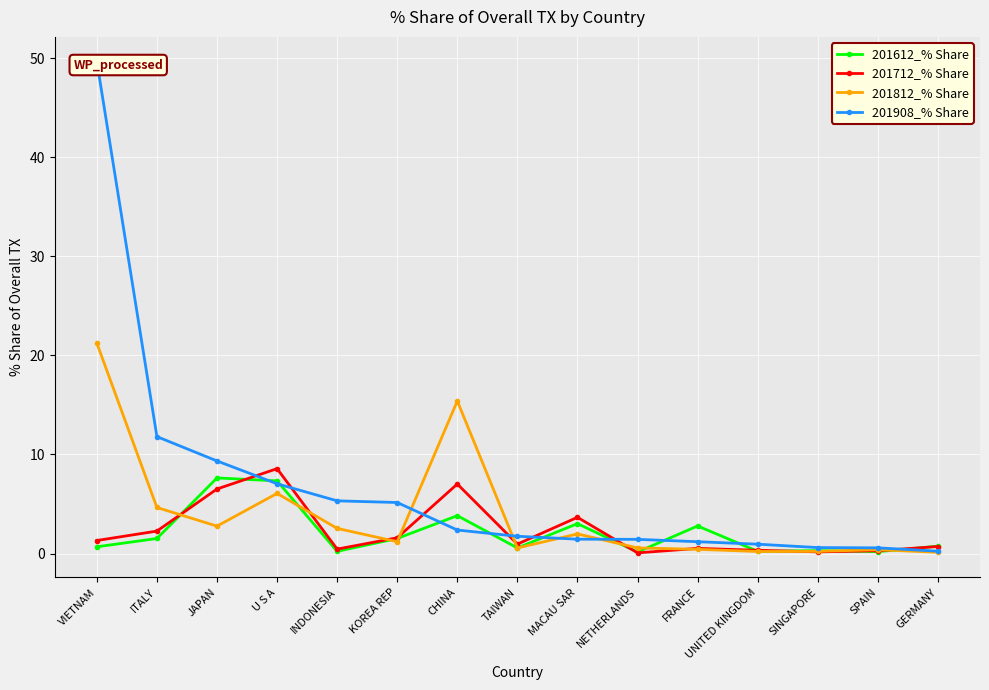

After their last crossing, which series has the higher values: 201812_% Share or 201908_% Share?

201908_% Share